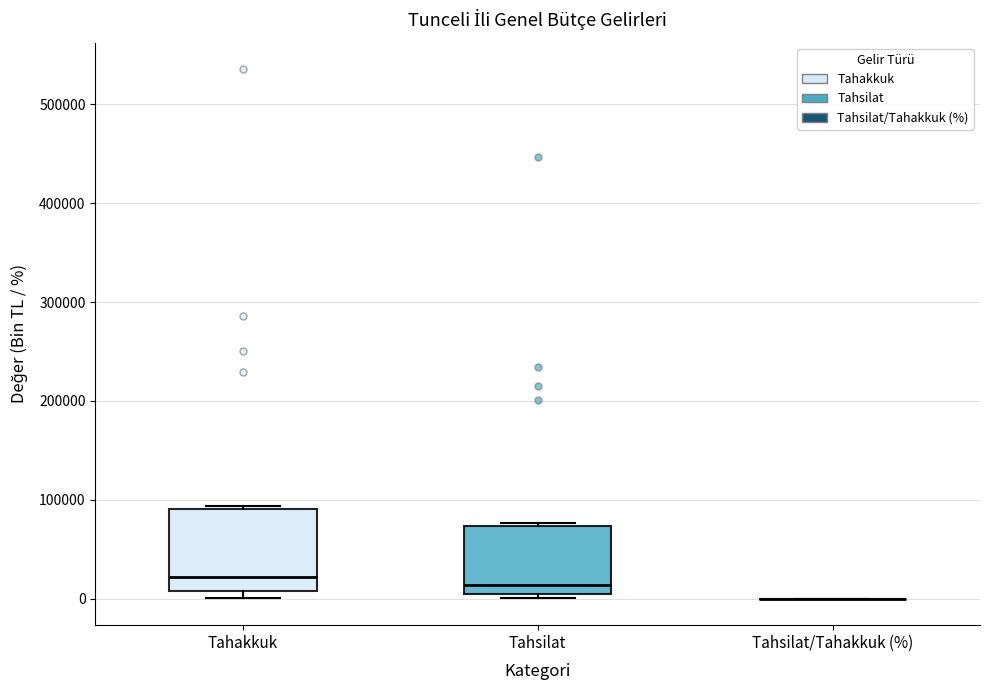

Where is the lower edge of the box for Tahakkuk on the y-axis? The values are not printed on the chart, so give them approximately, as read against the axis.

10000